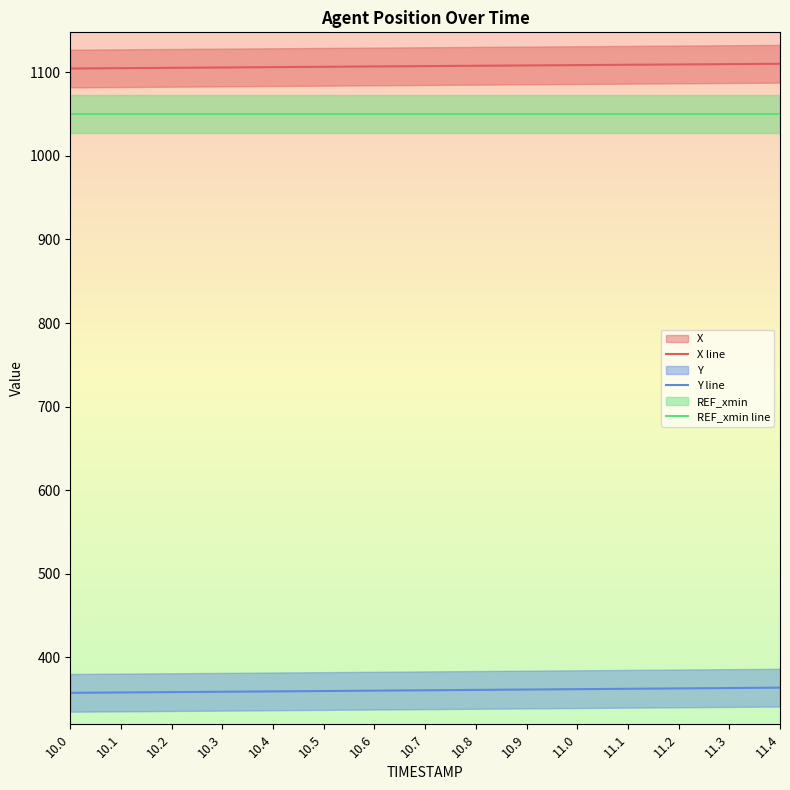

The X line series shows 1106.1 at 10.4. True or false?

True